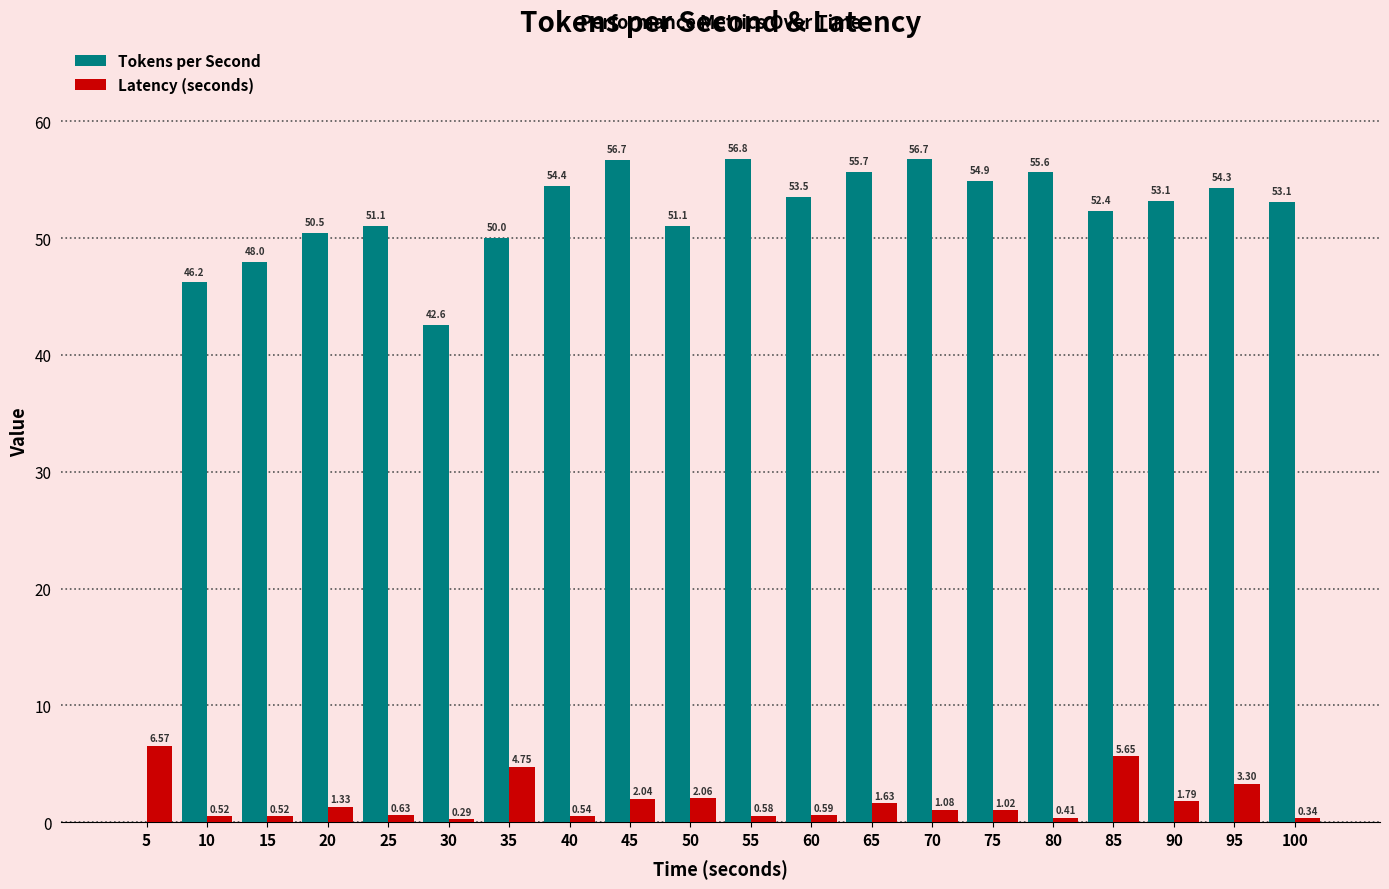

Count the number of categories in the chart.

20